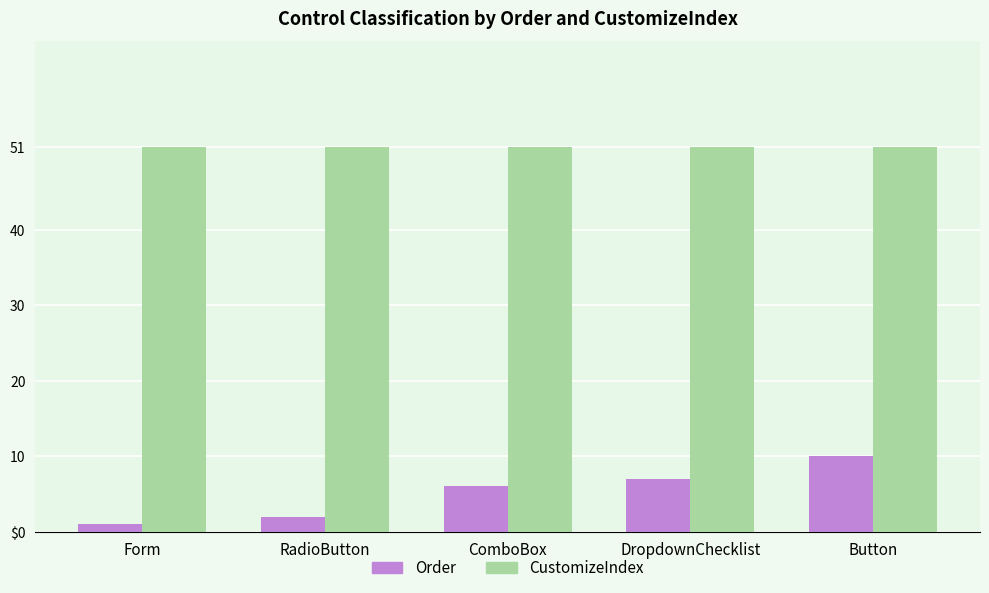

Between Form and ComboBox, which series saw the biggest shift?

Order